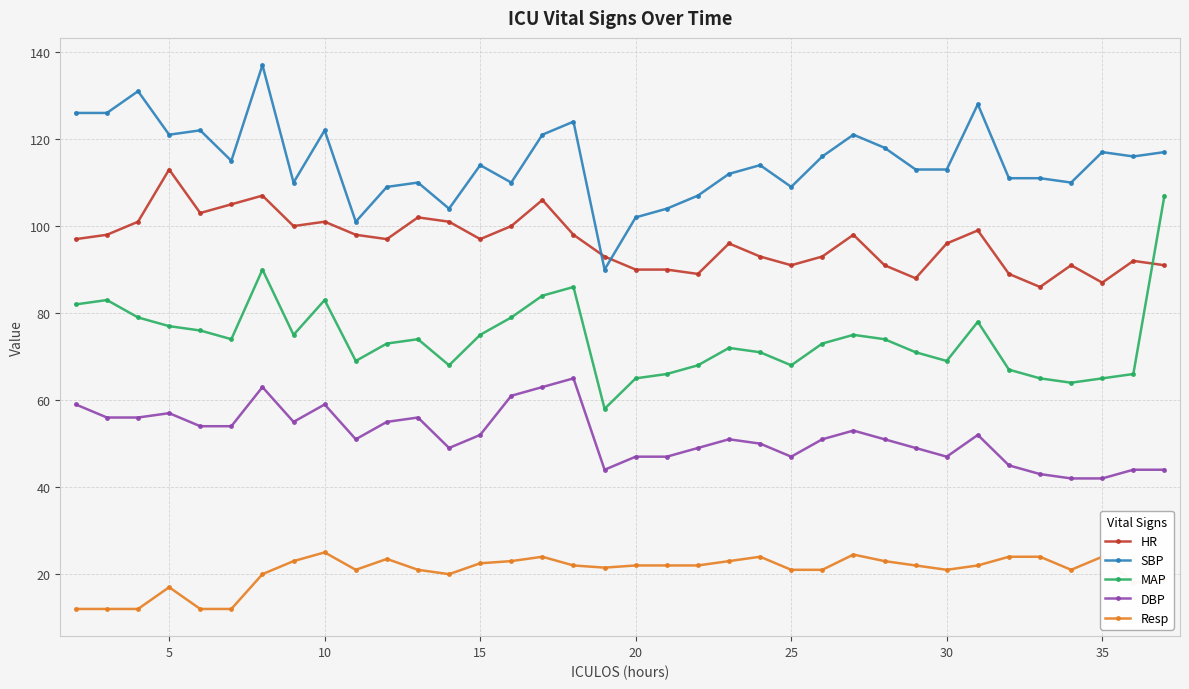

What is the average value of the SBP series?

114.8